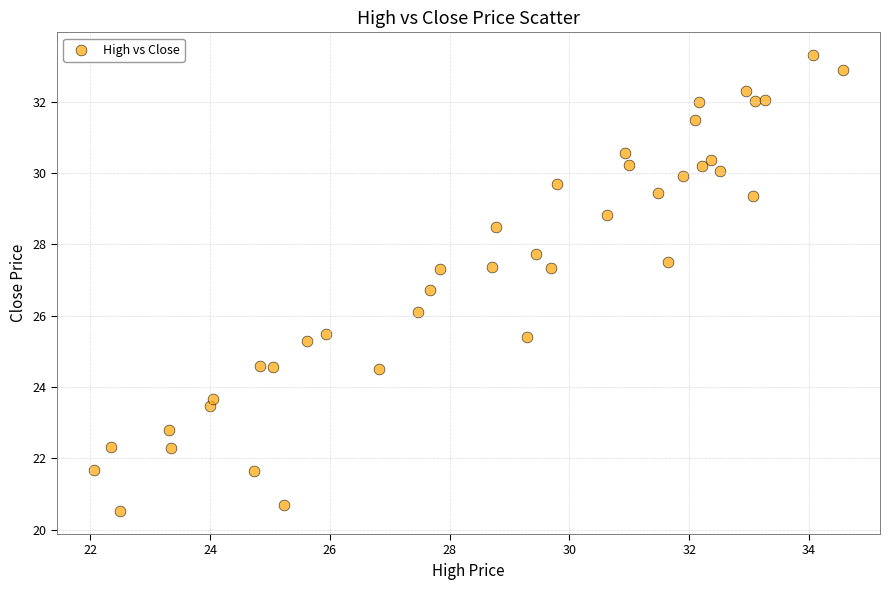

What is the range of Y values (max minus min)?

12.8